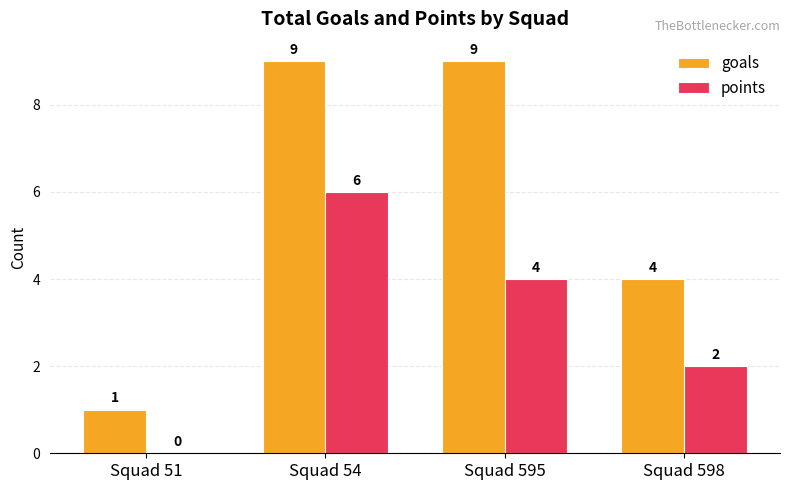

How many groups of bars are there?

4